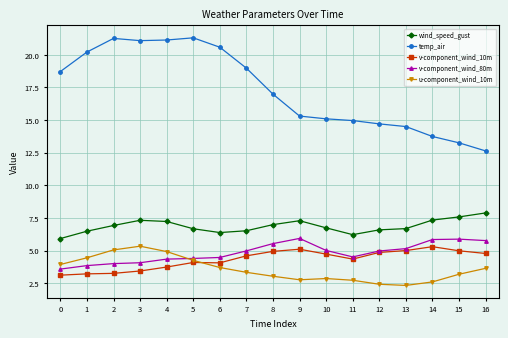

What is the sum of the temp_air values at 3 and 16?

33.7